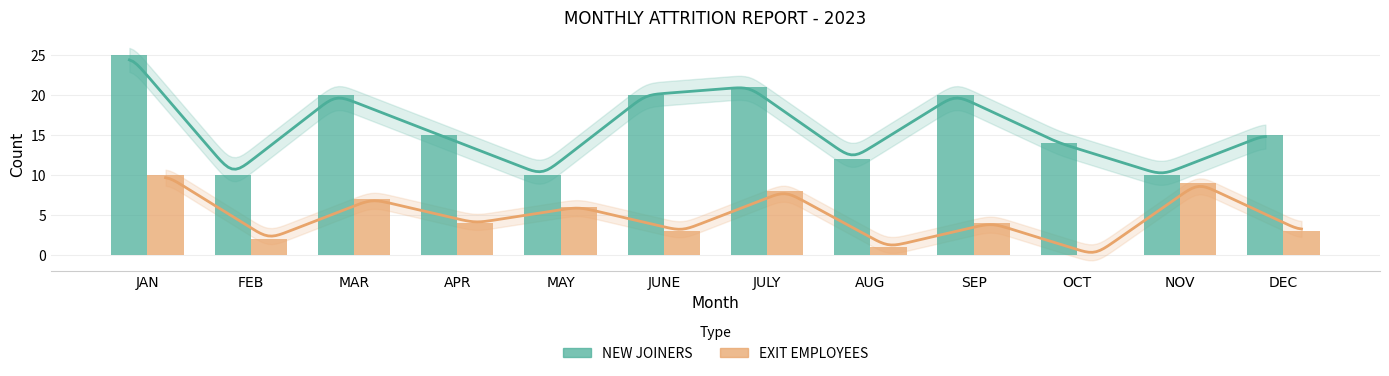

The EXIT EMPLOYEES series shows 1 at APR. True or false?

False